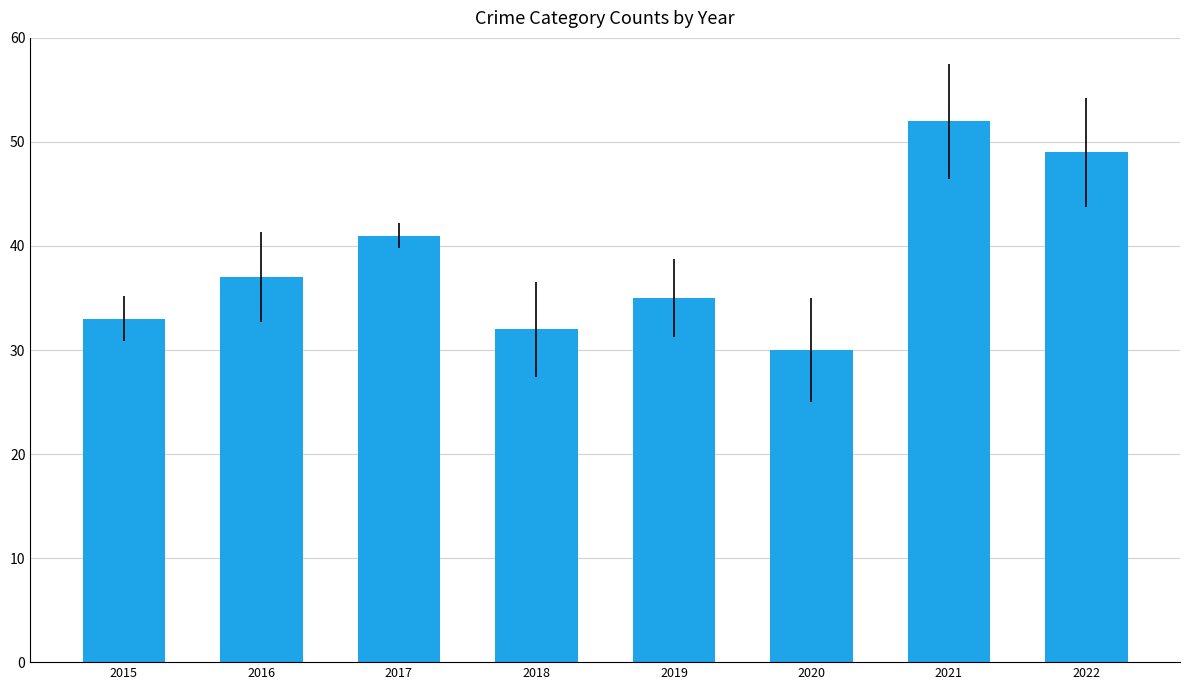

Read the value at 2015, to the nearest 5.

35